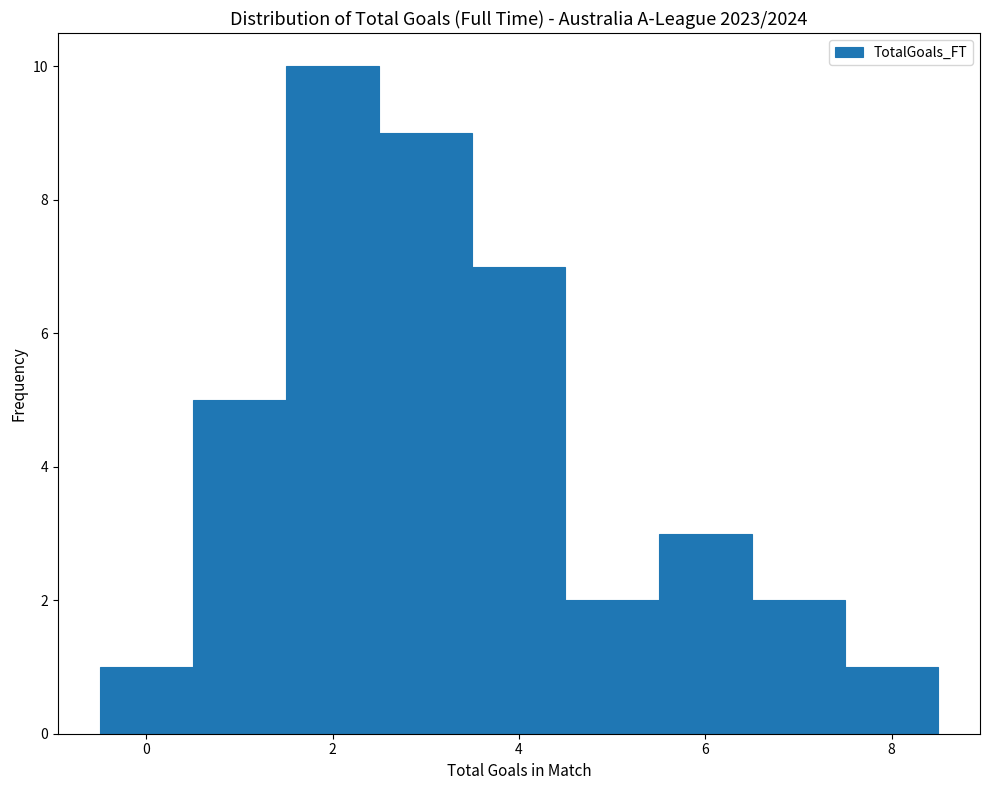

How tall is the bar that spans 3.5 to 4.5 on the x-axis? Neither the bar edges nor the heights are printed on the chart, so give them approximately, as read against the axes.

7